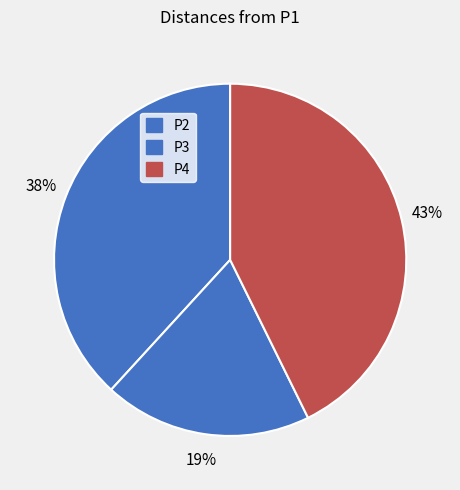

Count the number of slices in the pie.

3